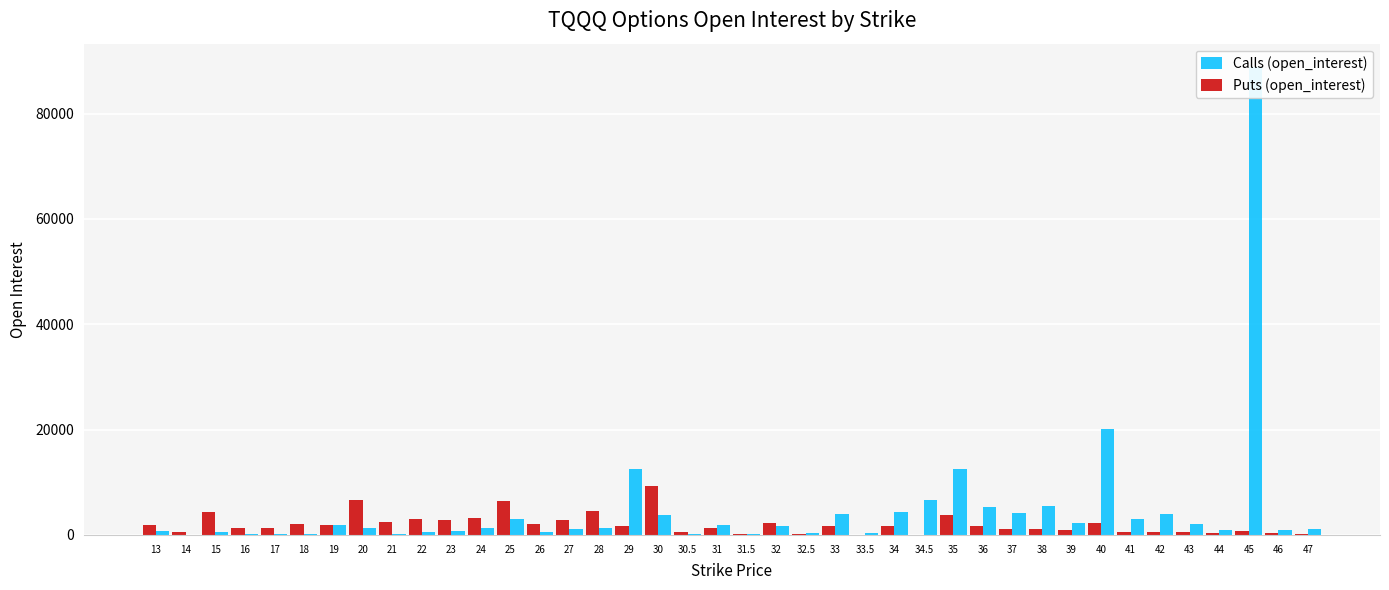

What is the total value across all series at 30.5?

744